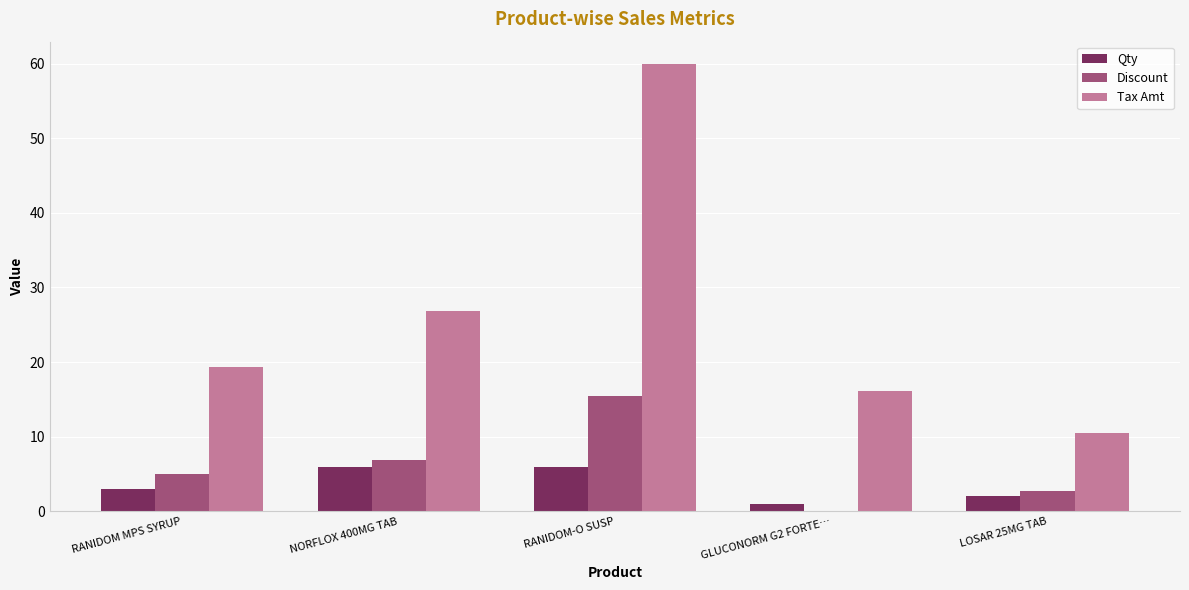

What value does the Qty series have at RANIDOM-O SUSP?

6.0